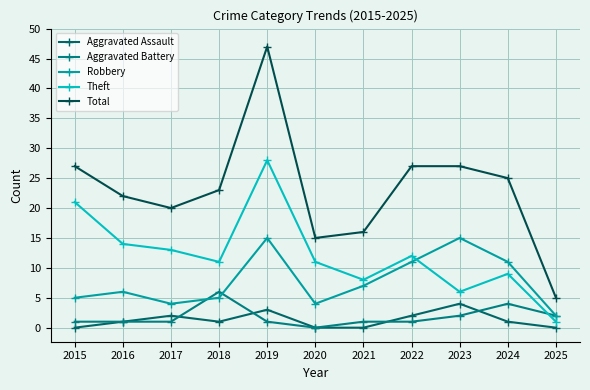

True or false: Aggravated Battery has a value of 2 at 2019.

False